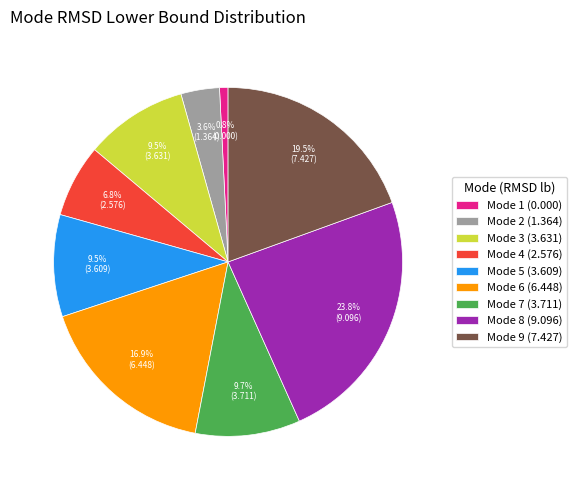

Which slice is the smallest?

Mode 1